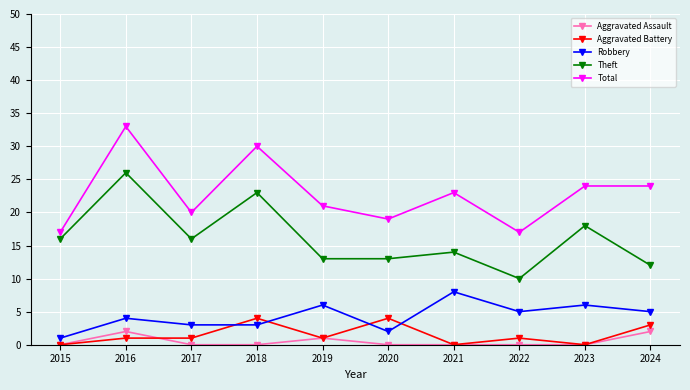

What is the difference between the second highest and minimum values in the Aggravated Assault series?

2